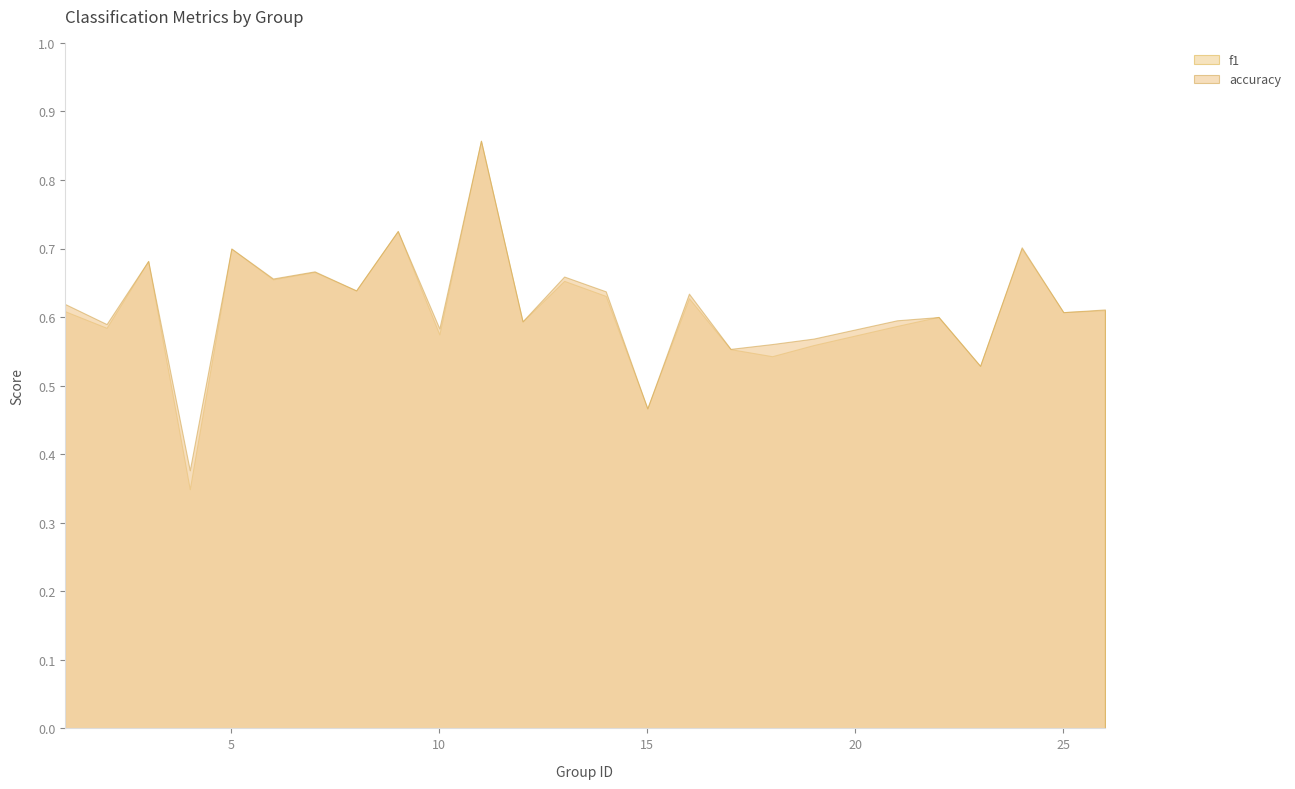

Which category has the highest value in the f1 series?

11